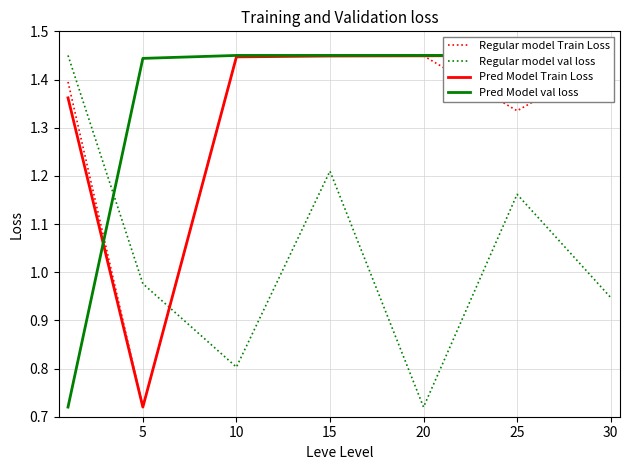

Which series has the largest total across all categories?

Pred Model val loss